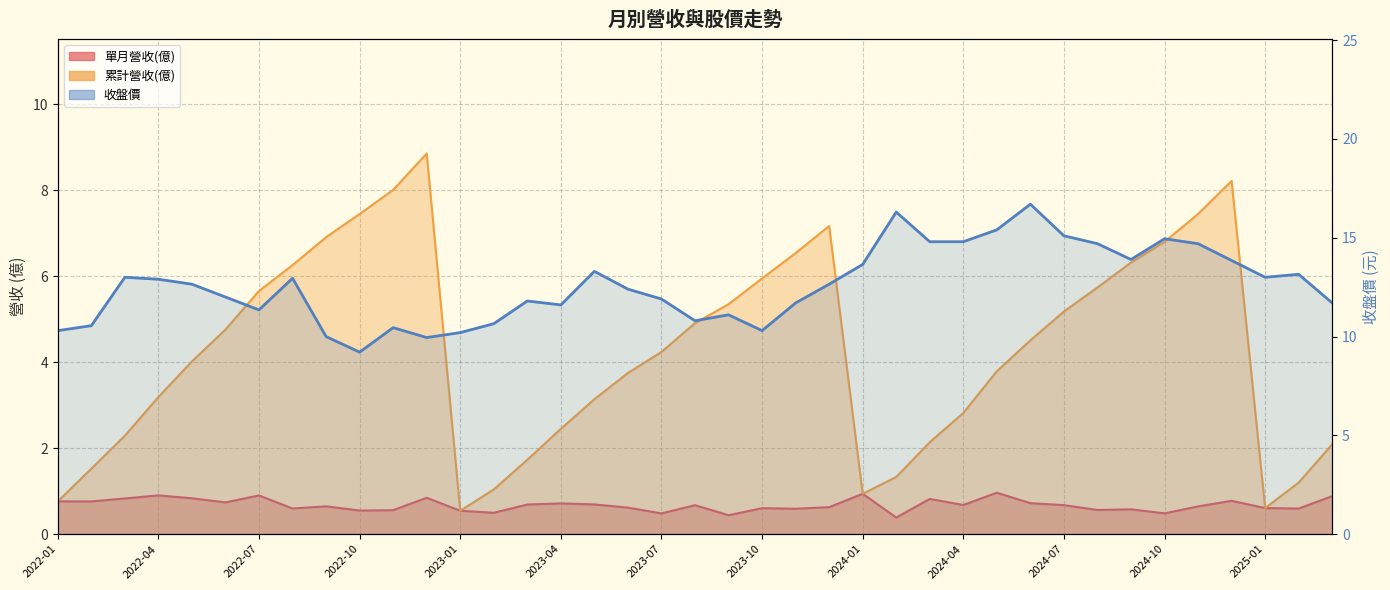

At which label is the value closest to 12?

2023-04